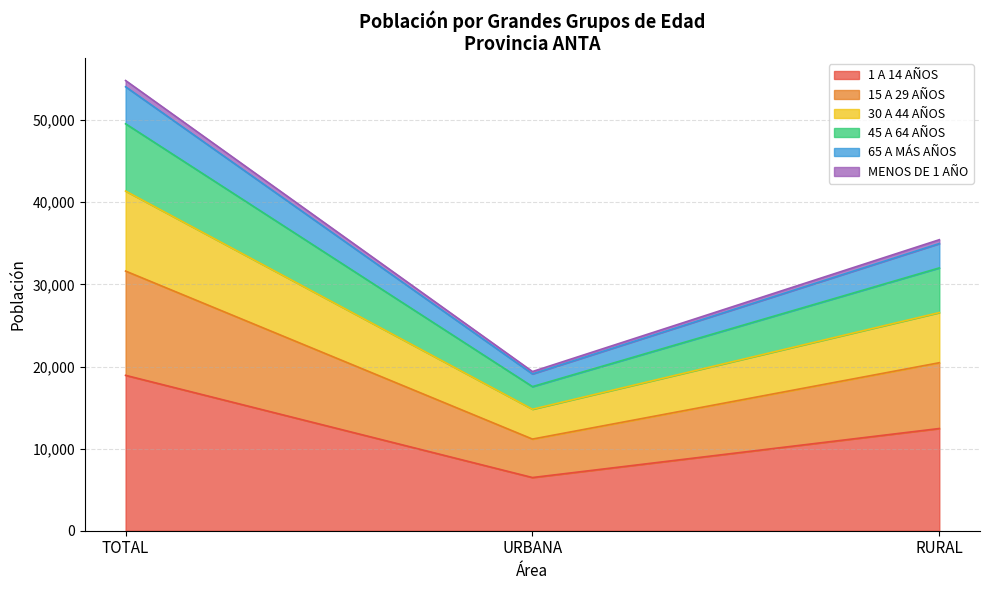

At which category is the sum across all series the highest?

TOTAL